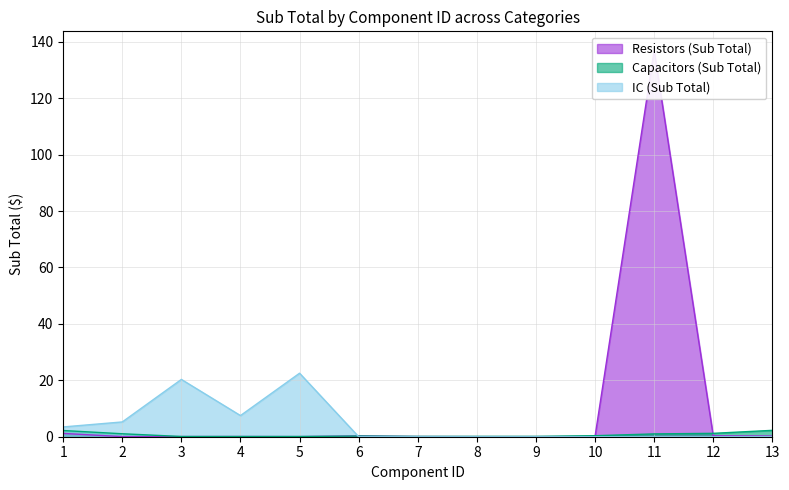

What is the total value across all series at 12?

1.5